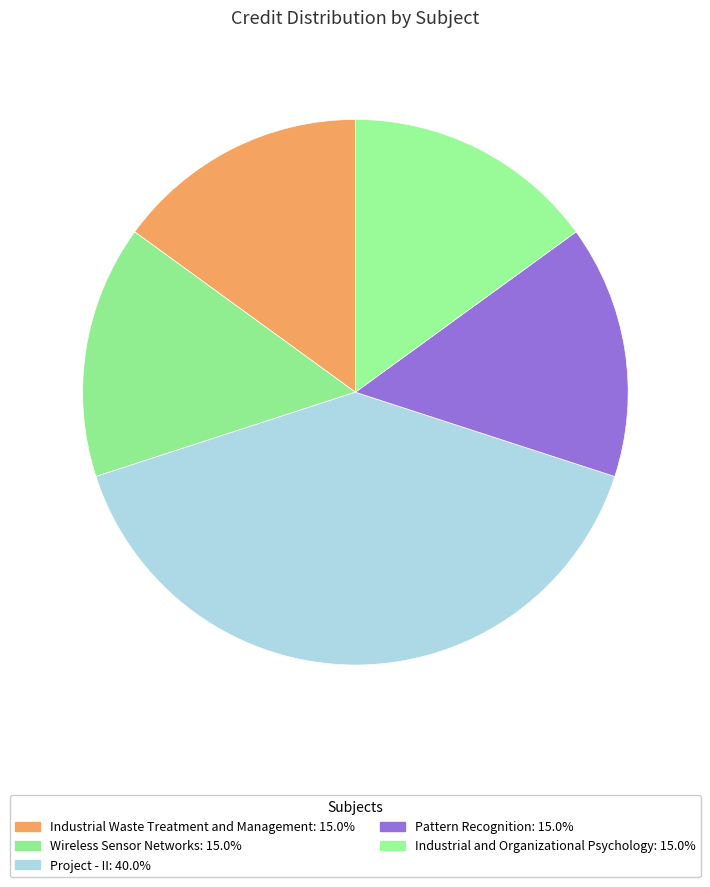

What percentage is the Industrial and Organizational Psychology slice, to the nearest percent?

15%